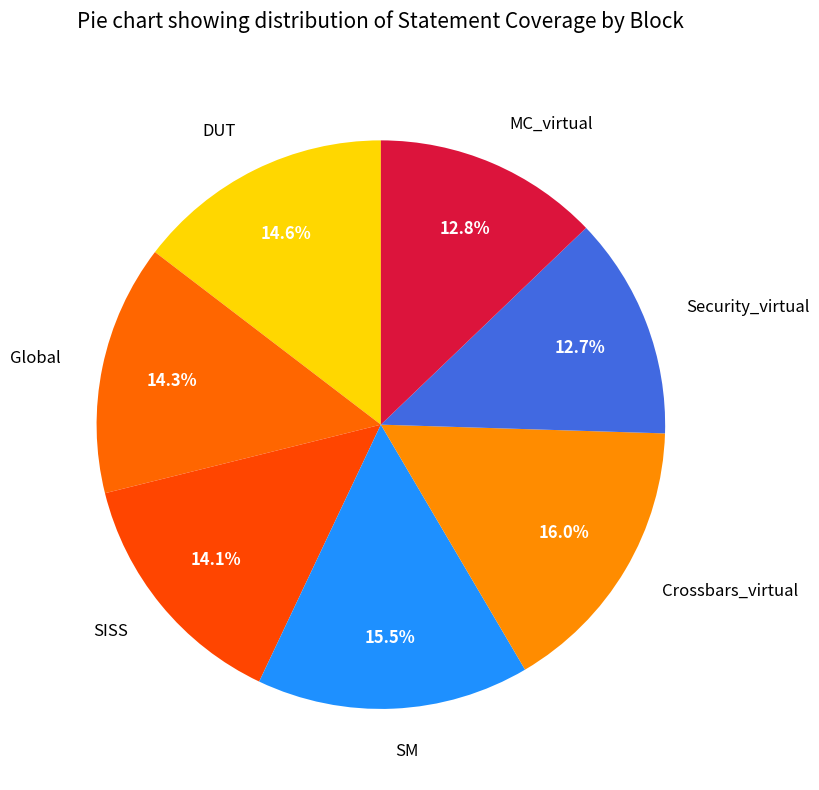

What is the largest slice in the pie chart?

Crossbars_virtual